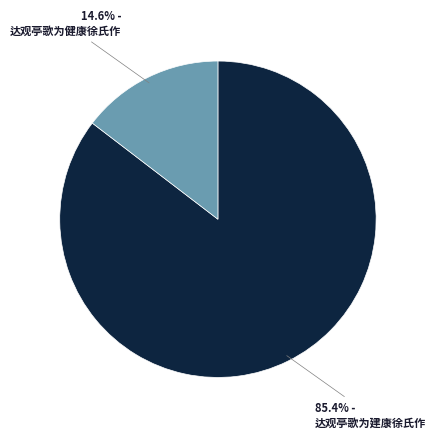

Does 达观亭歌为健康徐氏作 account for over 50% of the chart?

No